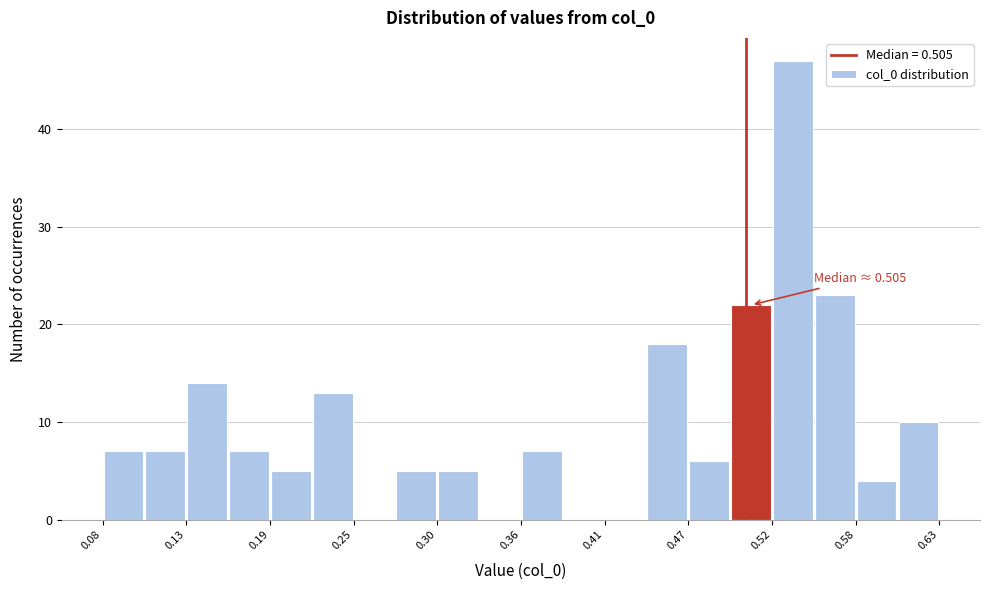

Read against the x-axis, roughly where is the centre of the tallest bar?

0.54